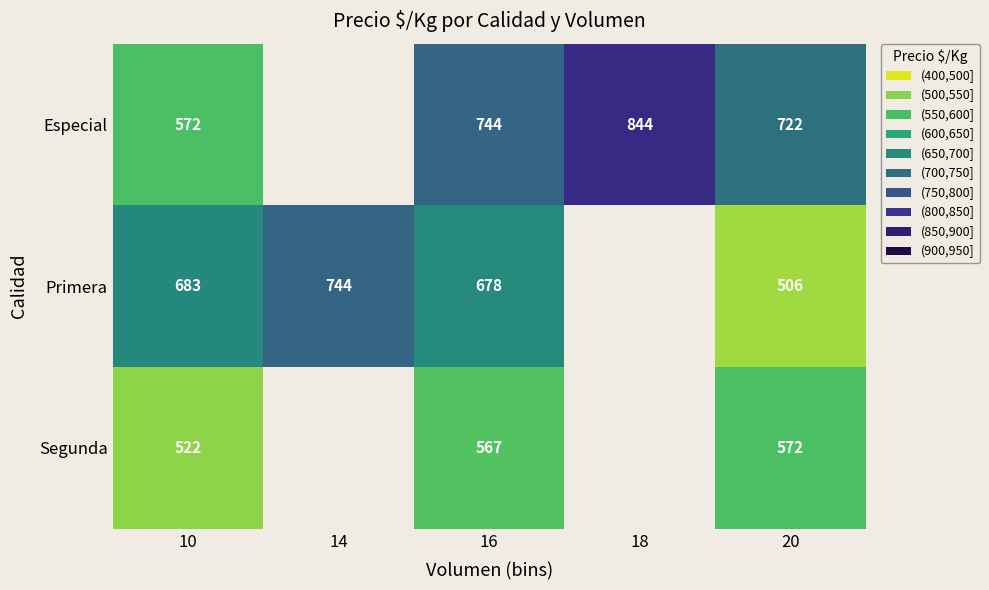

At which category is the sum across all series the highest?

16